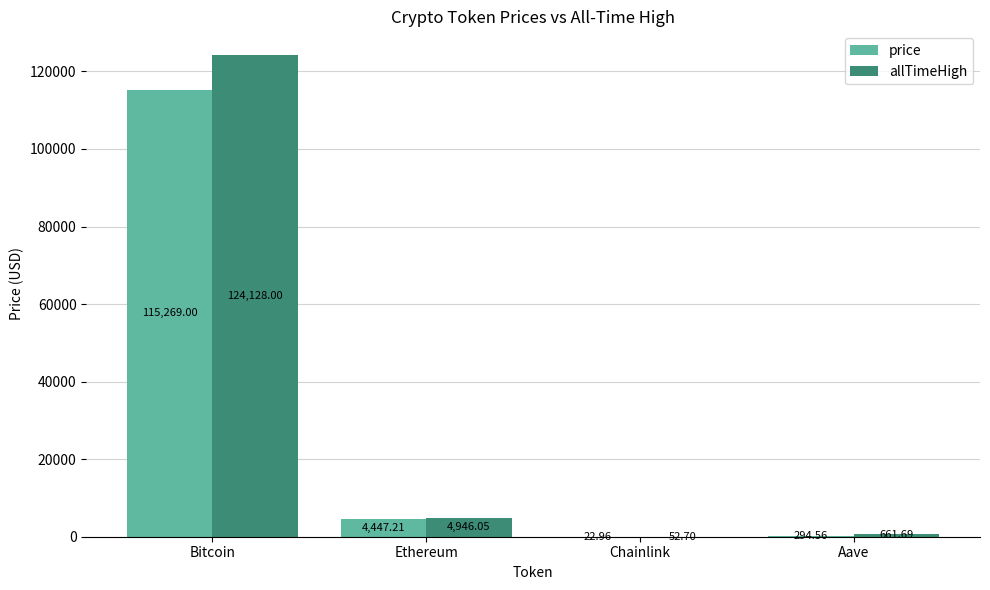

Reading left to right, what are all the values shown in this chart?

price: Bitcoin=115269.0	Ethereum=4447.2	Chainlink=23.0	Aave=294.6
allTimeHigh: Bitcoin=124128.0	Ethereum=4946.1	Chainlink=52.7	Aave=661.7